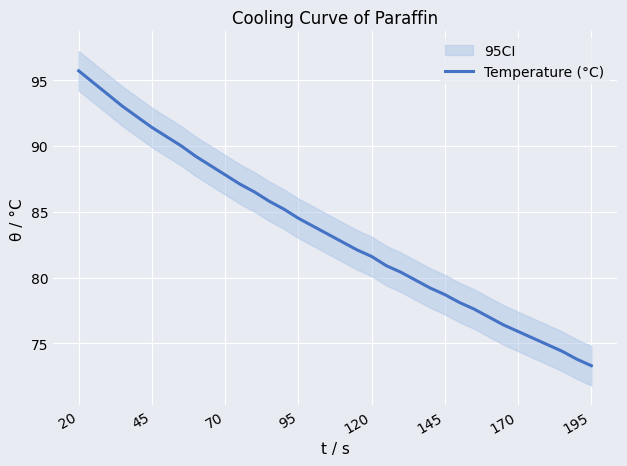

Is it true that Temperature (°C) equals 78.7 at 145?

True